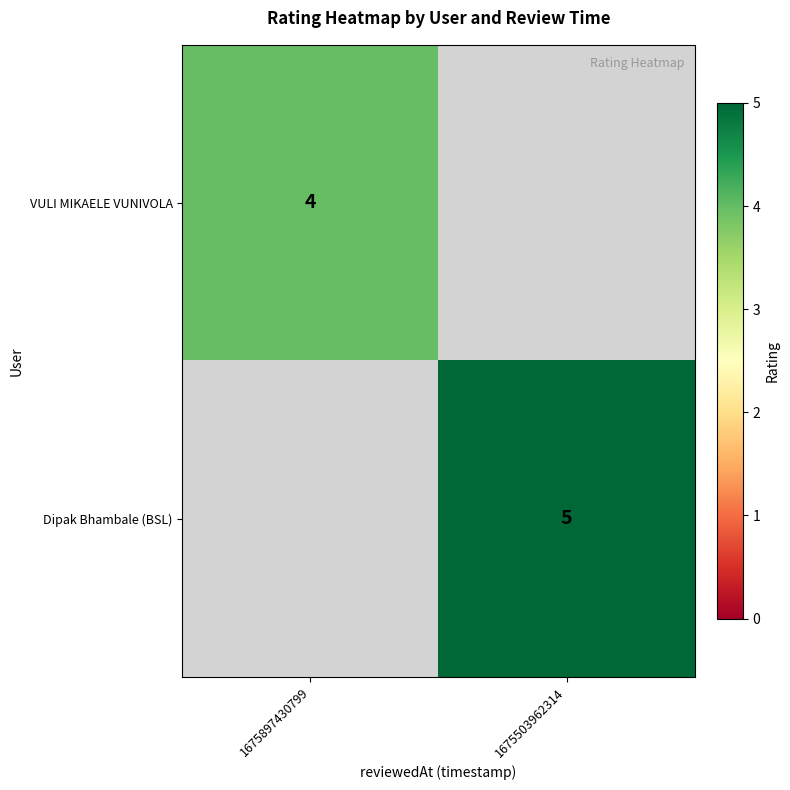

The Dipak Bhambale (BSL) series shows 5 at 1675503962314. True or false?

True